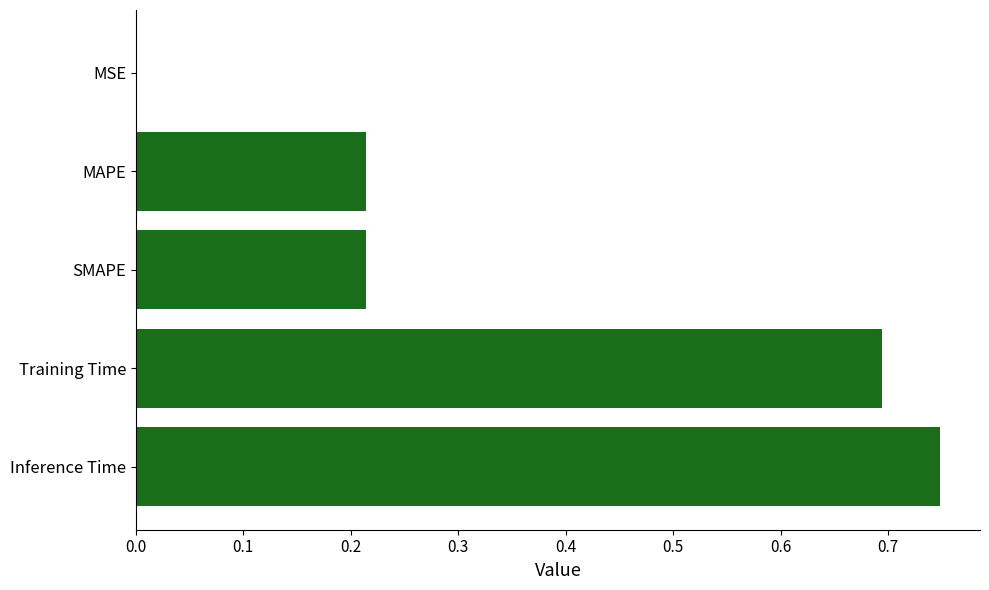

True or false: the data shows 0.1 at SMAPE.

False